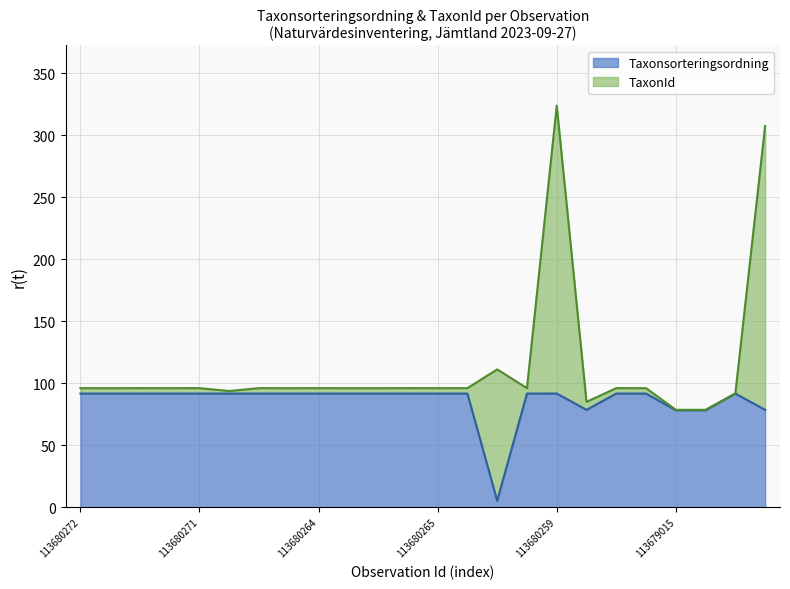

At which label is the value closest to 48?

113679015